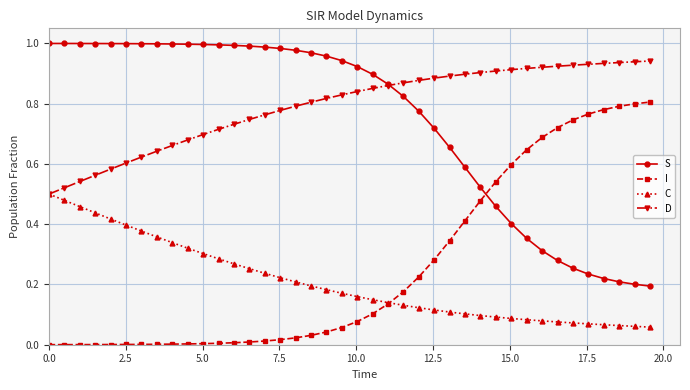

List the series in order of their peak value, lowest first.

C, I, D, S